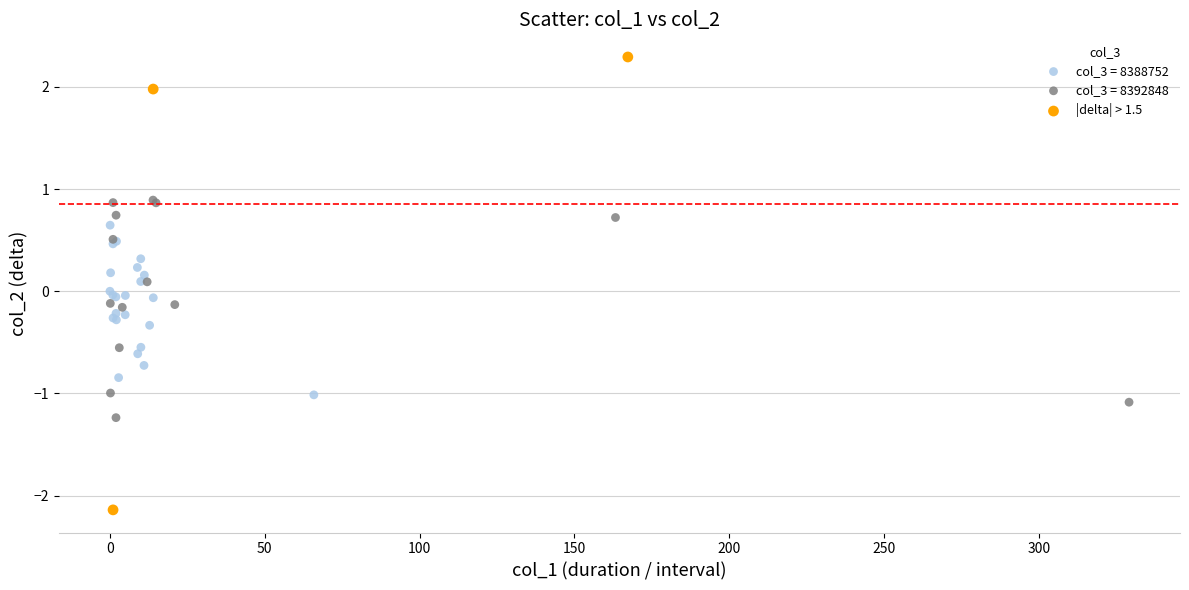

What are all the series names shown in the legend?

col_3 = 8388752, col_3 = 8392848, |delta| > 1.5